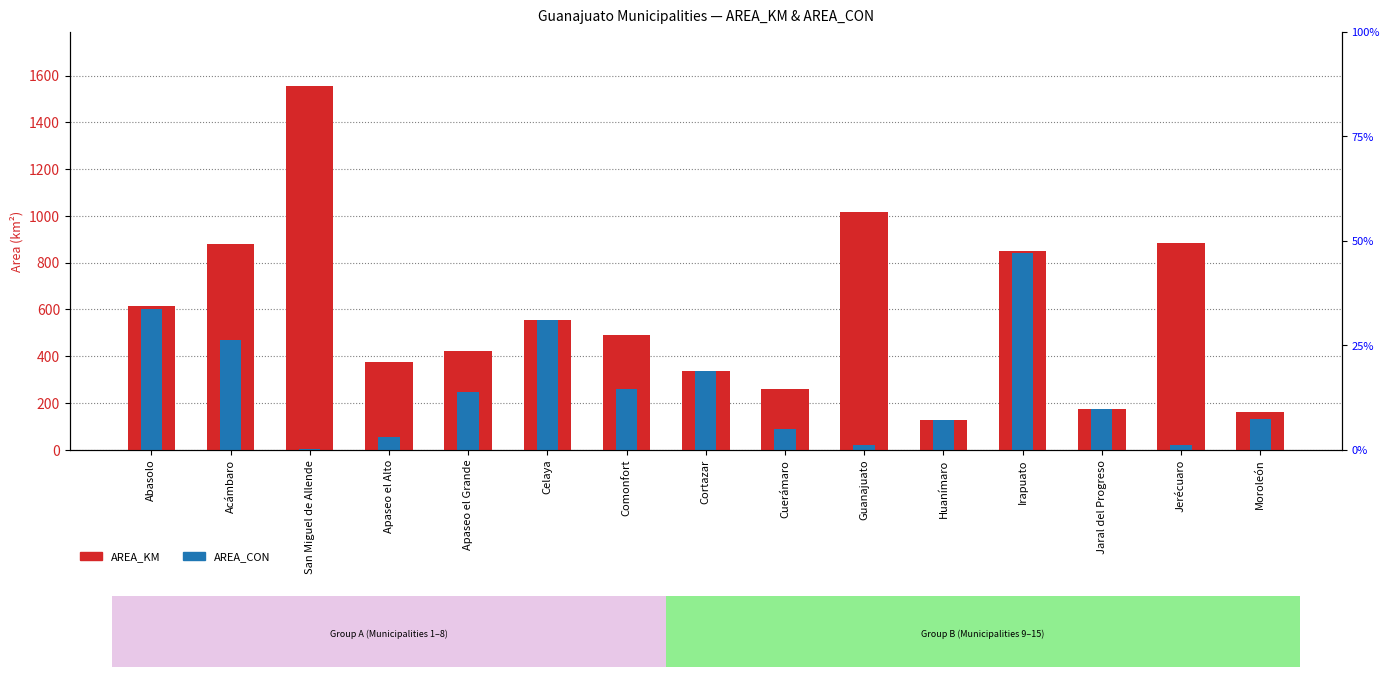

How many groups of bars are there?

15